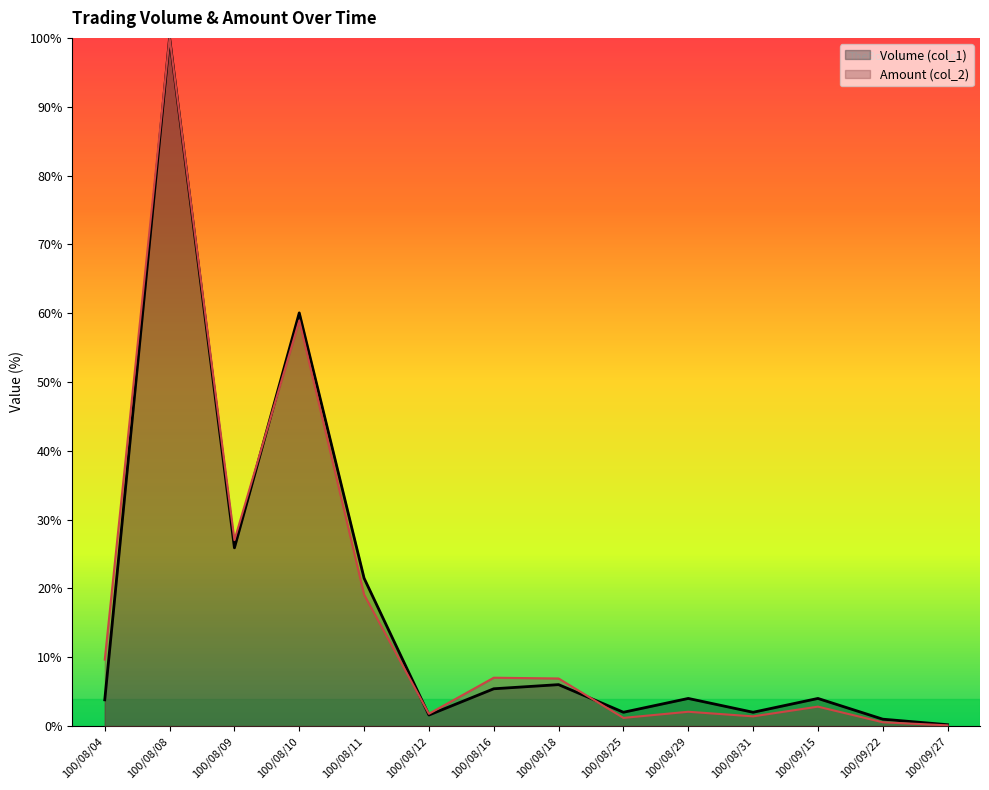

At how many categories does at least one series exceed 83?

1